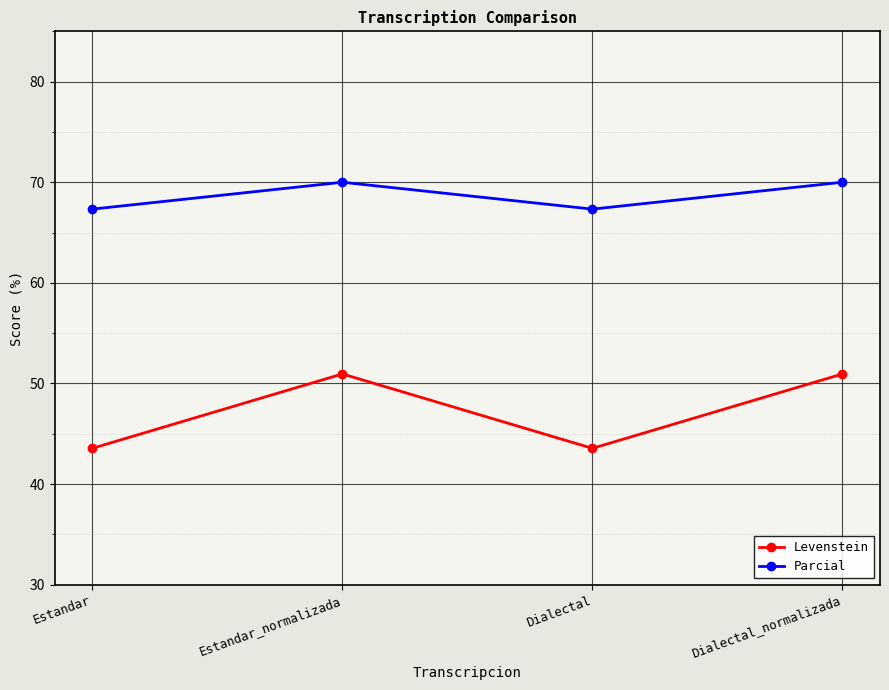

Rank the series by their maximum value, from highest to lowest.

Parcial, Levenstein